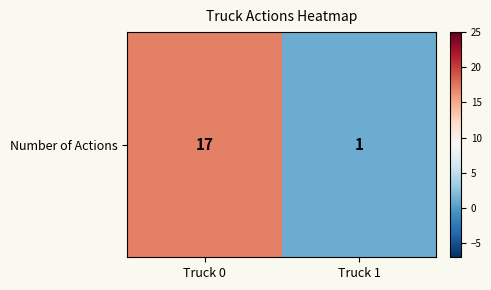

Rank the categories by value from highest to lowest.

Truck 0, Truck 1